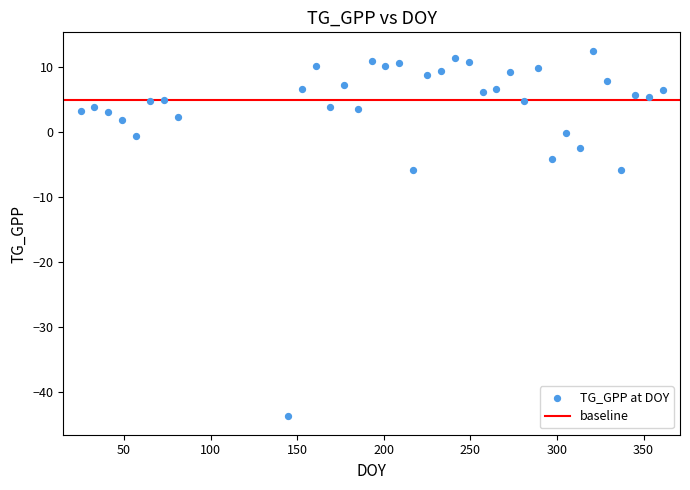

What is the range of Y values (max minus min)?

56.3